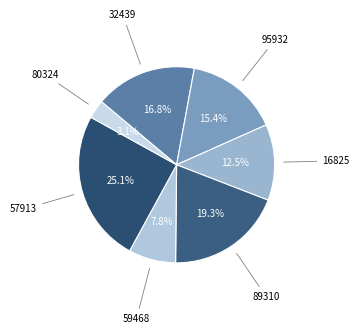

Rank the categories by value from lowest to highest.

80324, 59468, 16825, 95932, 32439, 89310, 57913